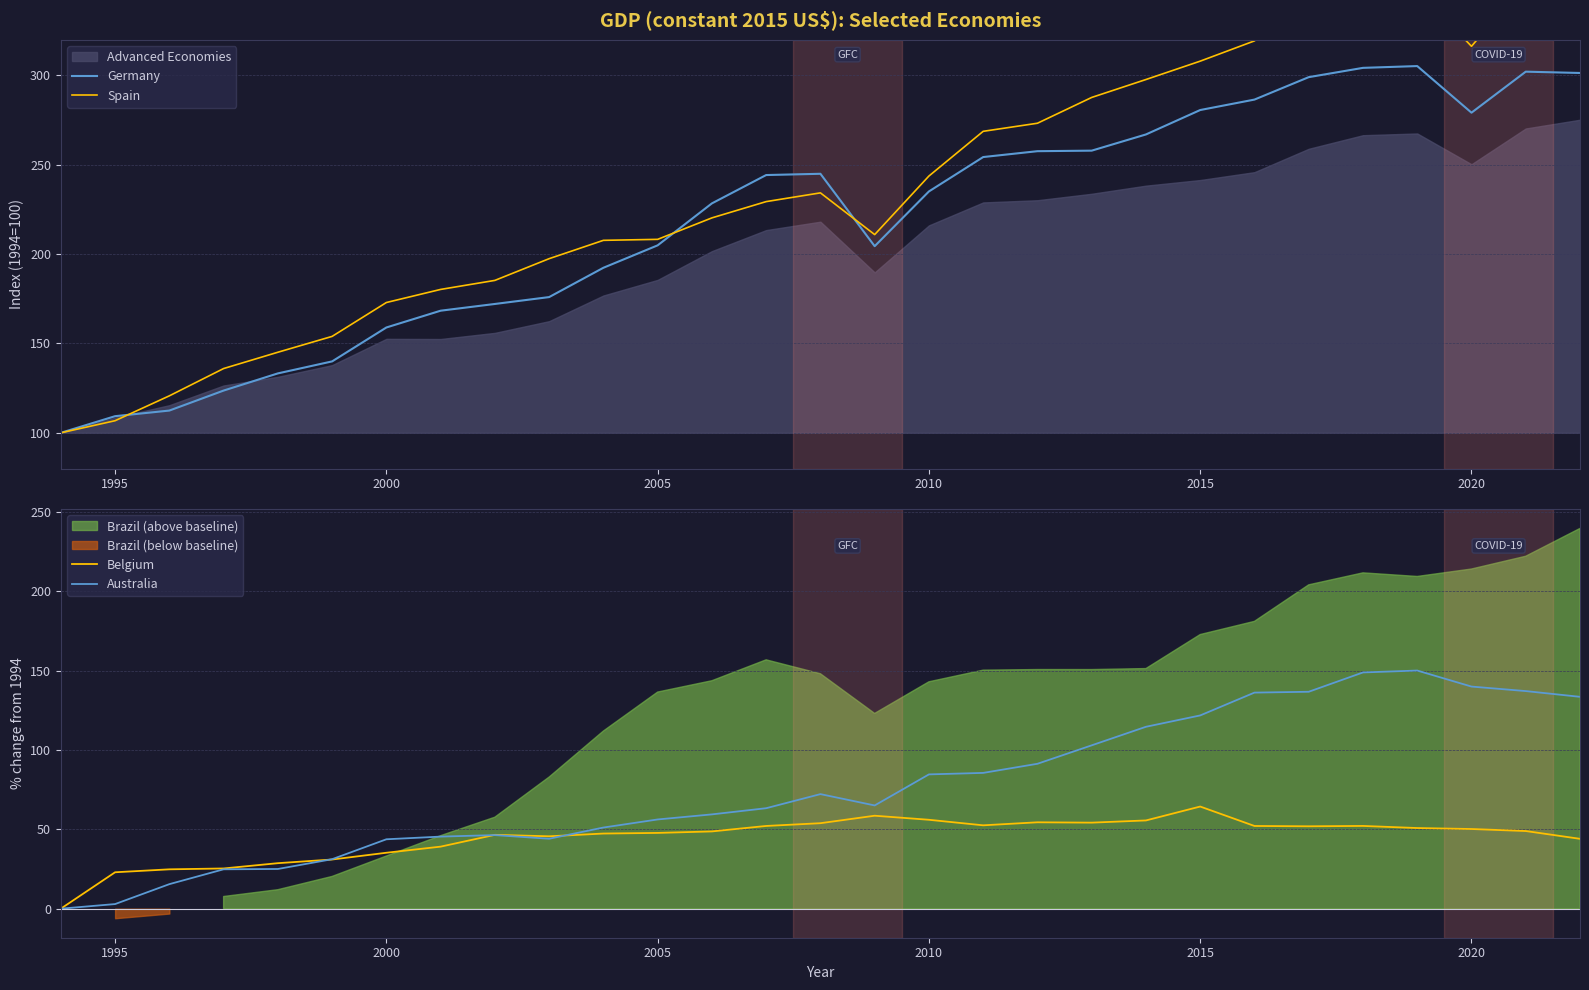

Which category has the highest value in the Belgium series?

2015